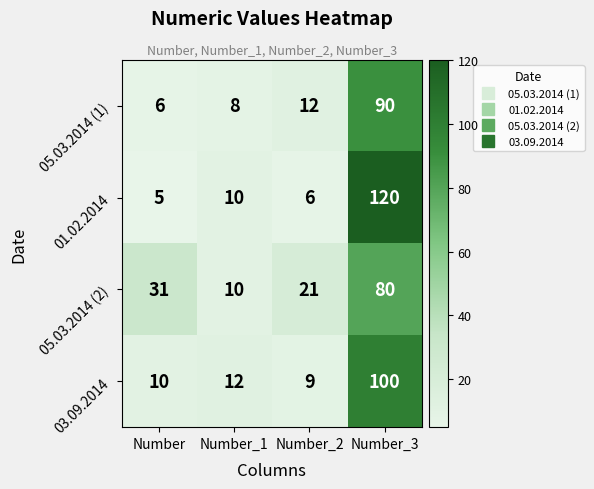

At how many categories does at least one series exceed 48?

1